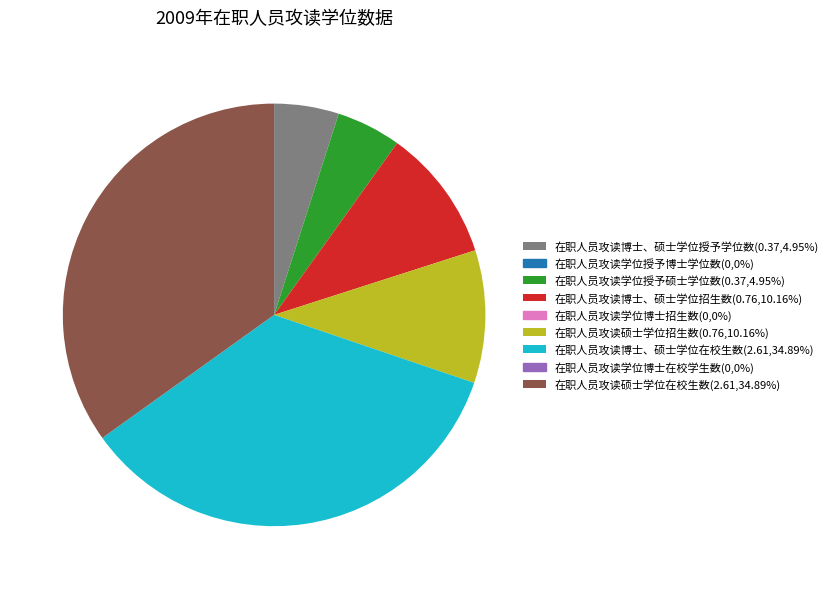

Is there a majority slice in this chart?

No